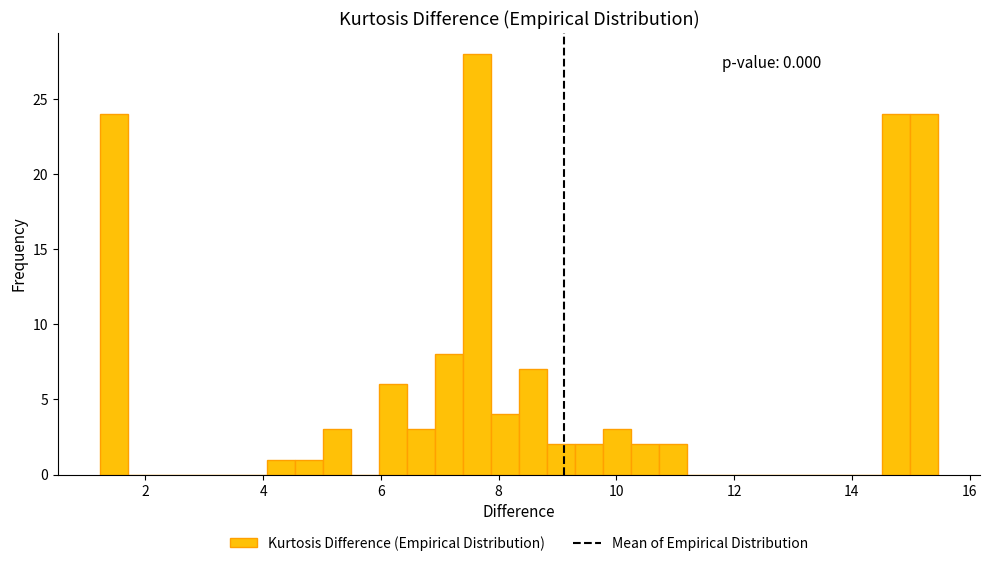

Read against the x-axis, roughly where is the centre of the tallest bar?

7.6